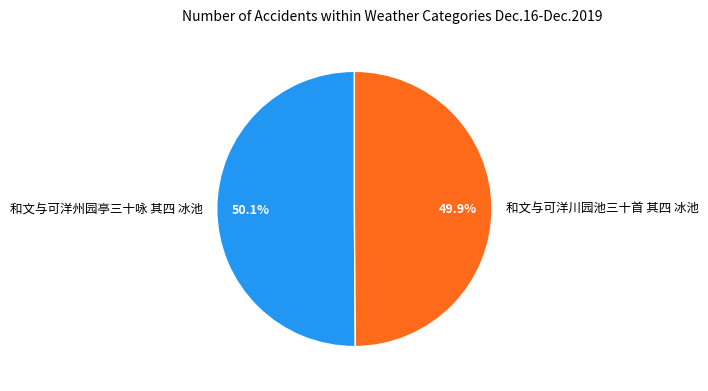

Do 和文与可洋州园亭三十咏 其四 冰池 and 和文与可洋川园池三十首 其四 冰池 together represent more than half of the pie?

Yes